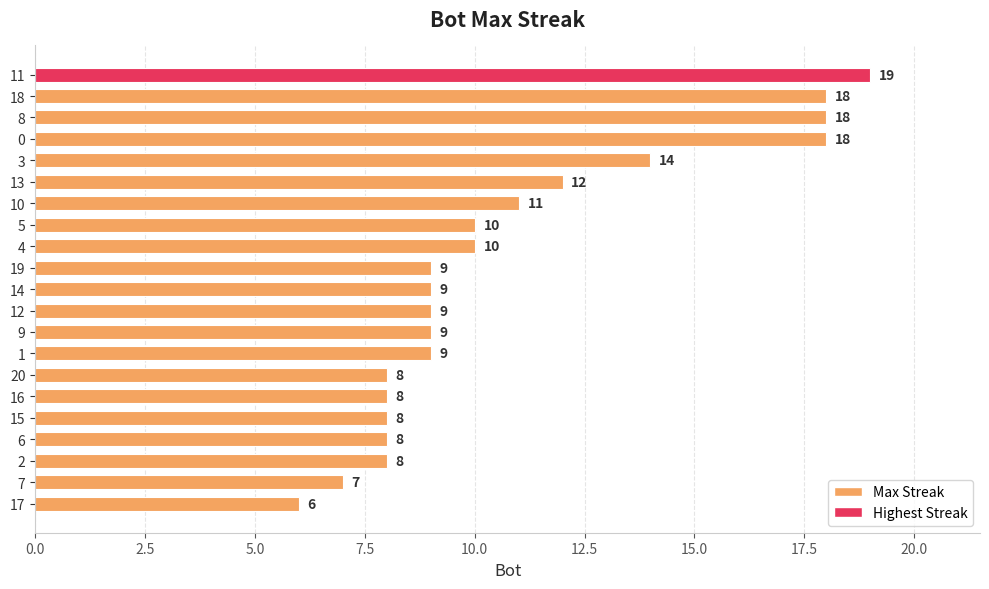

Reading top to bottom, transcribe all the data shown in this chart.

11=19	18=18	8=18	0=18	3=14	13=12	10=11	5=10	4=10	19=9	14=9	12=9	9=9	1=9	20=8	16=8	15=8	6=8	2=8	7=7	17=6